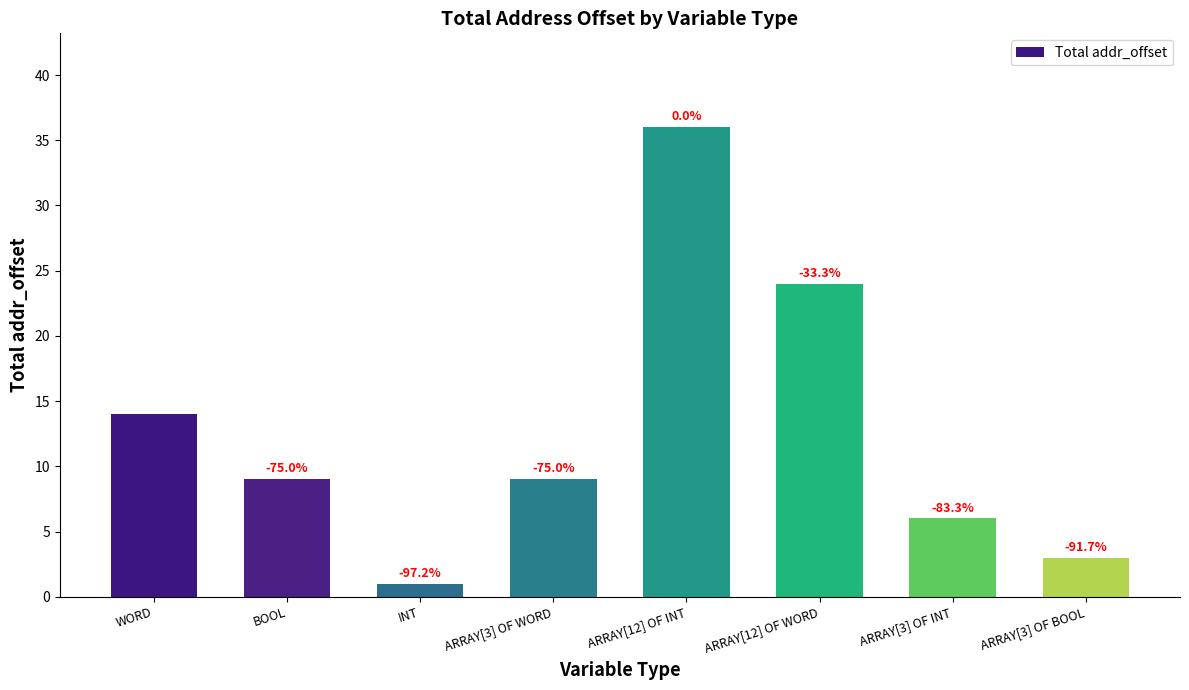

The chart shows a value of 9 at ARRAY[3] OF WORD. True or false?

True